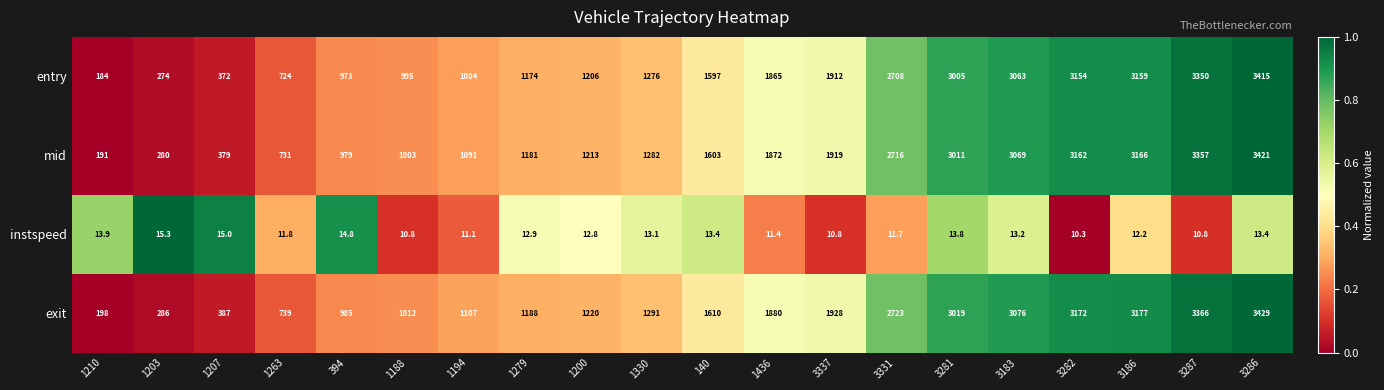

What is the difference between the highest and lowest values at 1203?

270.7